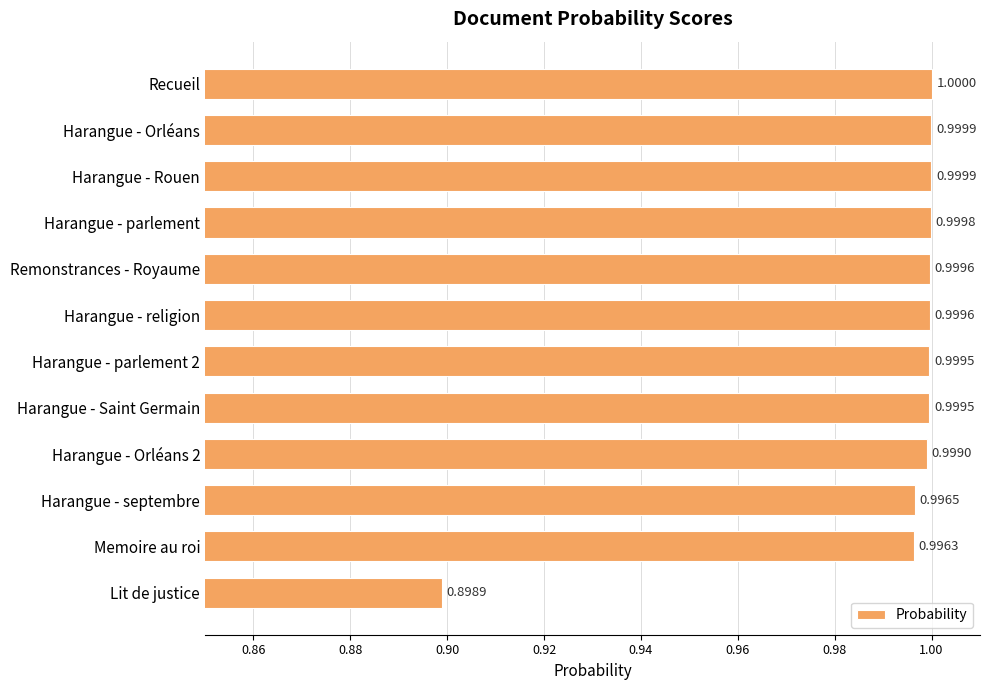

What is the average value?

1.0